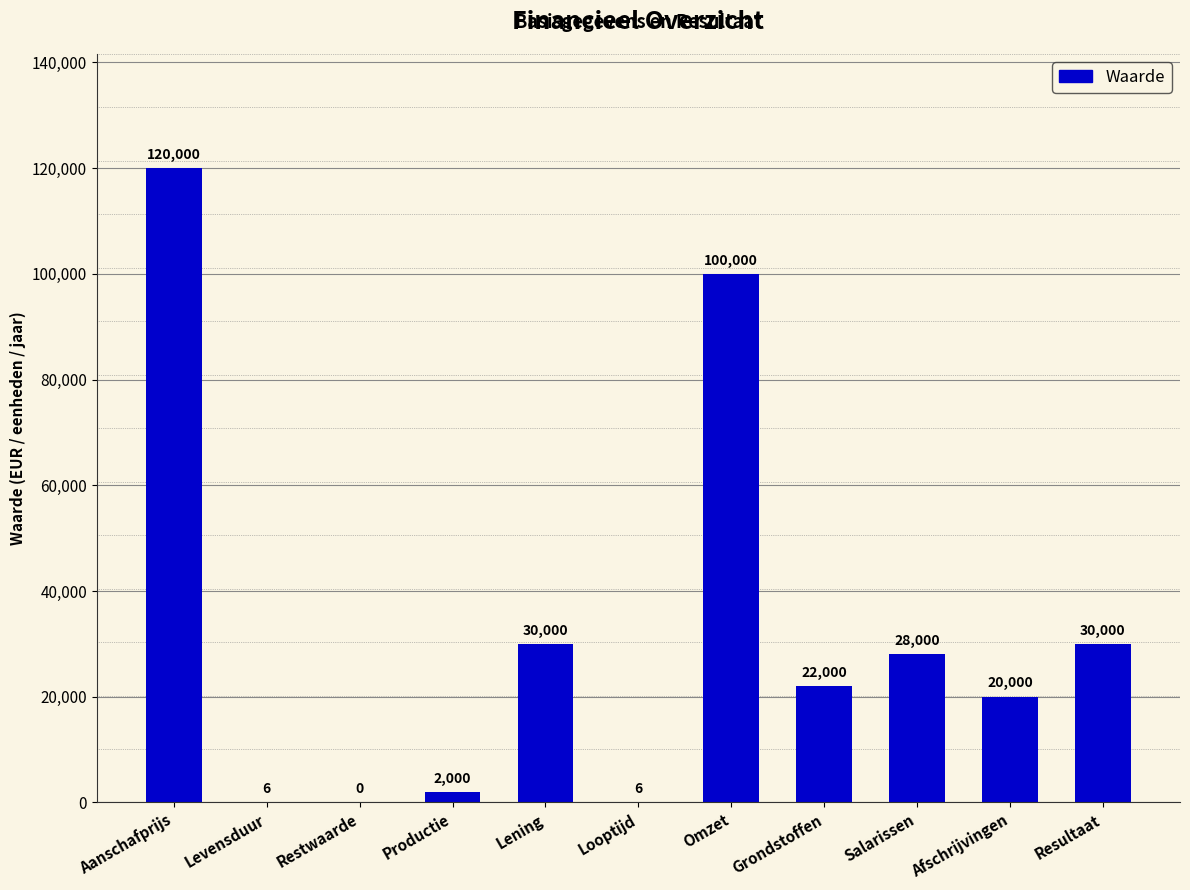

Between Looptijd and Salarissen, which is larger?

Salarissen